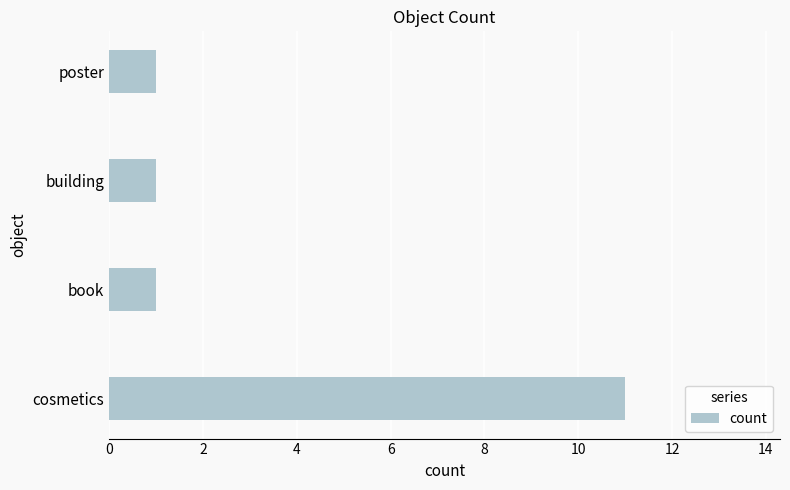

What is the sum of all values?

14